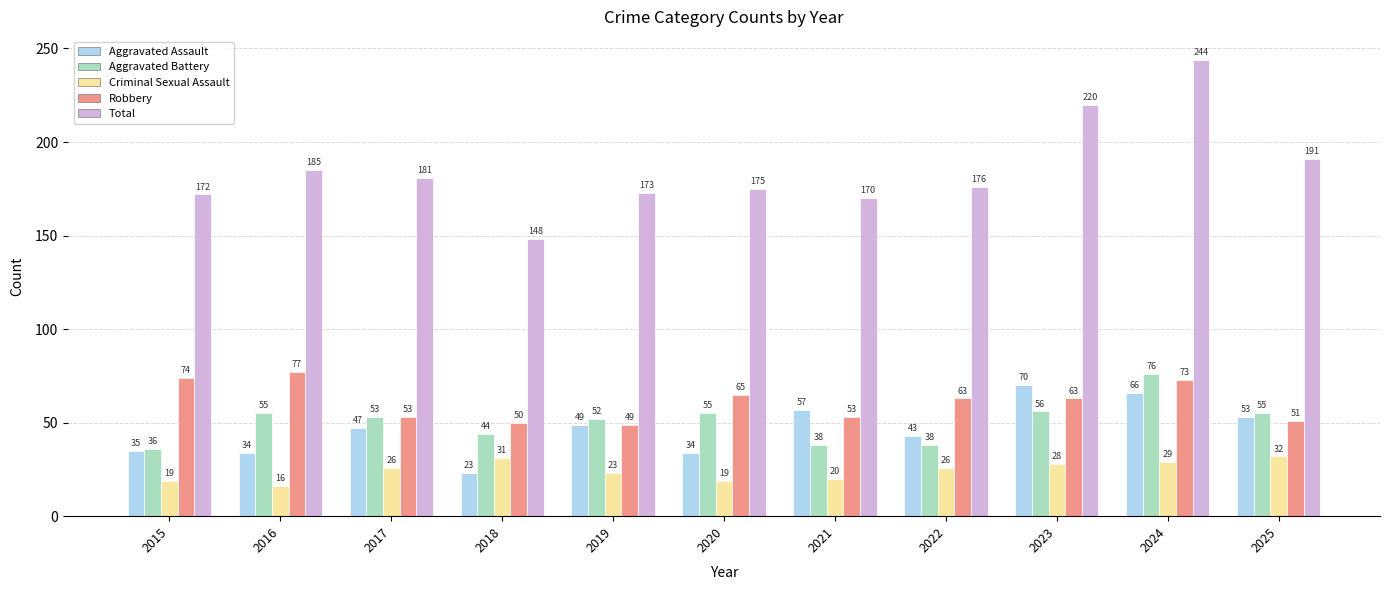

Rank the series at 2020 from highest to lowest value.

Total, Robbery, Aggravated Battery, Aggravated Assault, Criminal Sexual Assault